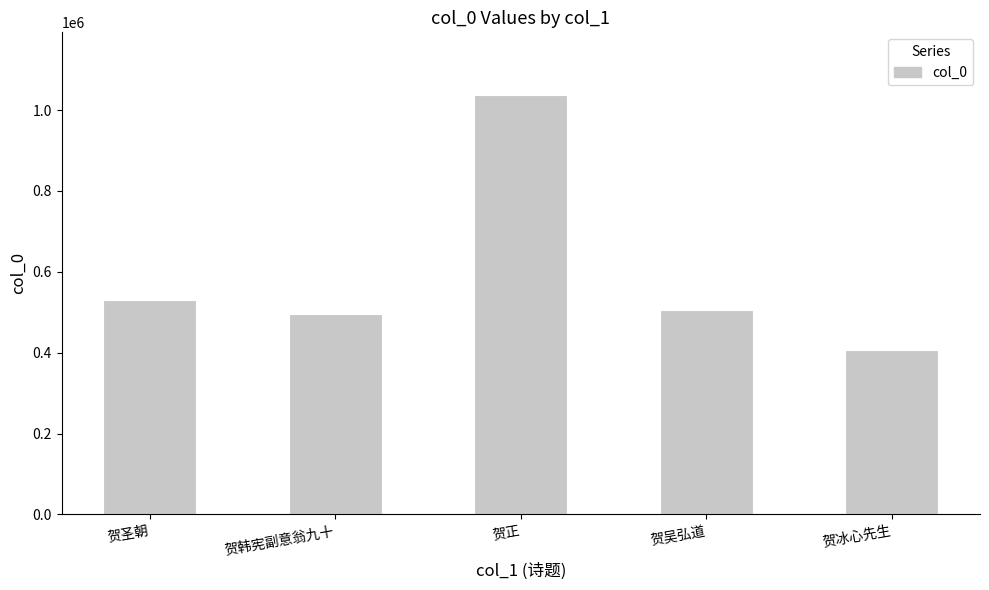

How many bars are there in total?

5